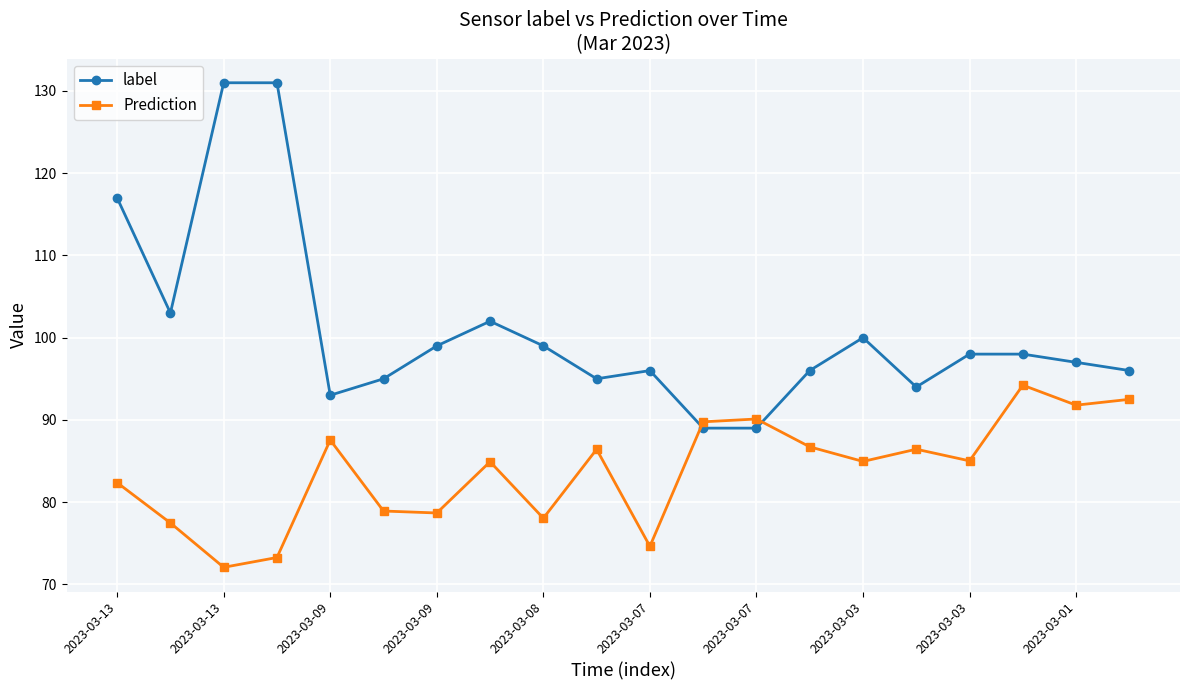

How many series are shown in this chart?

2